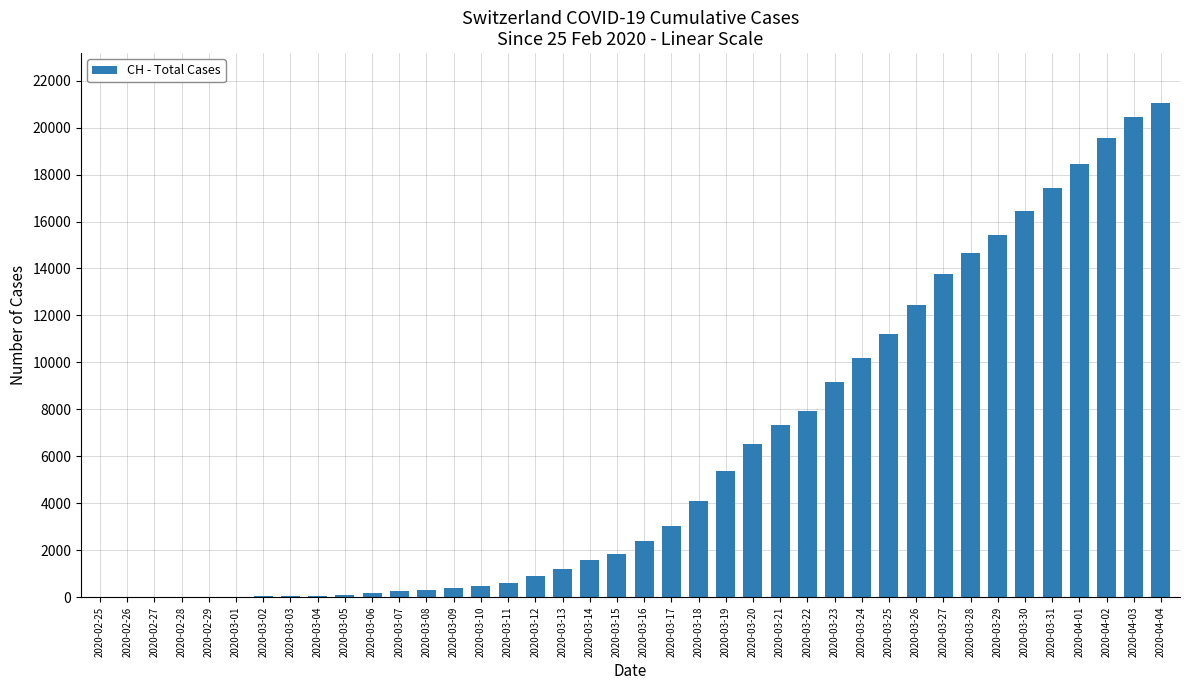

Is it true that the value at 2020-03-26 is 12451?

True